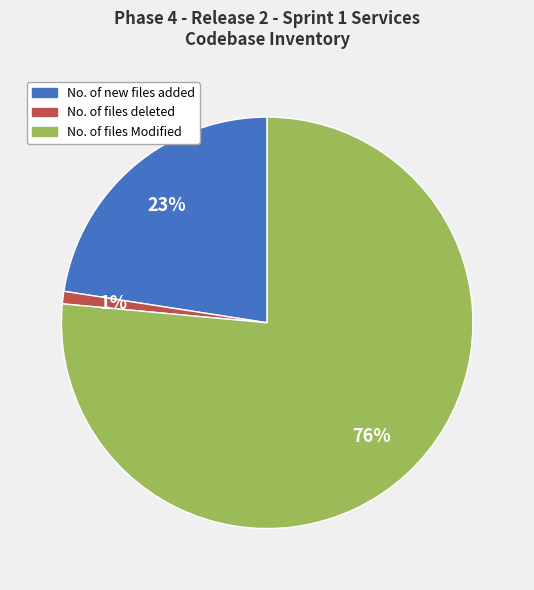

Between No. of new files added and No. of files Modified, which is larger?

No. of files Modified